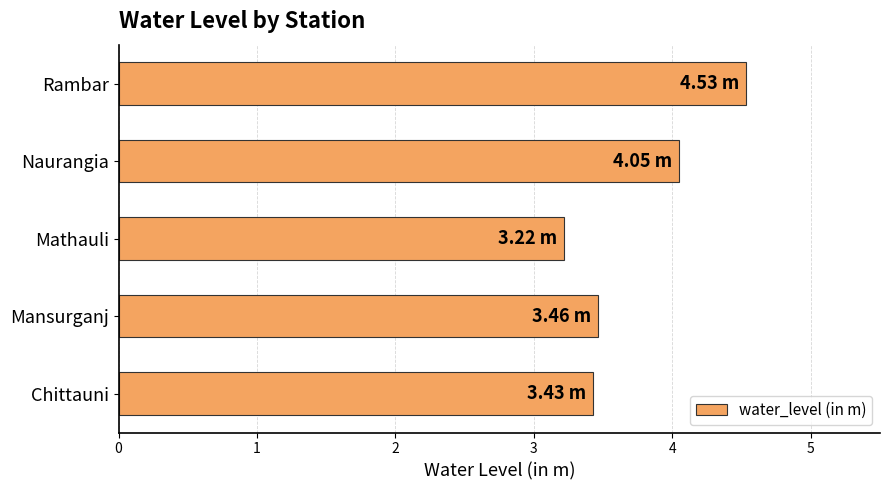

What is the difference between the second highest and second lowest values?

0.6